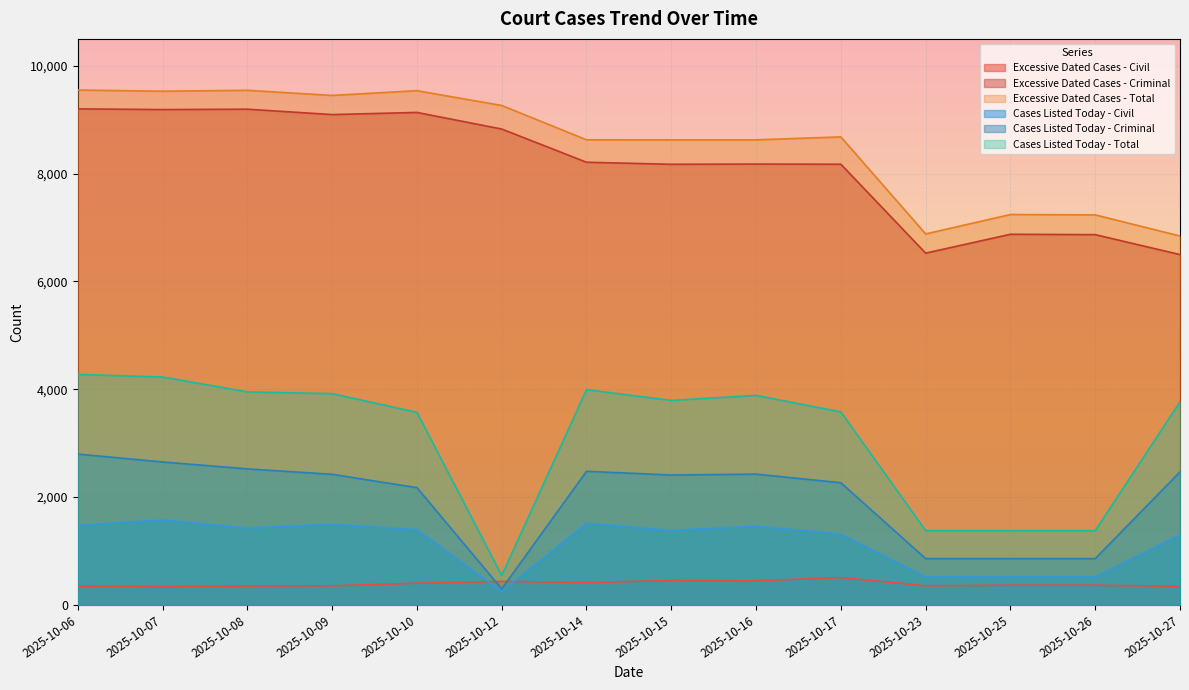

Rank the series at 2025-10-25 from lowest to highest value.

Excessive Dated Cases - Civil, Cases Listed Today - Civil, Cases Listed Today - Criminal, Cases Listed Today - Total, Excessive Dated Cases - Criminal, Excessive Dated Cases - Total